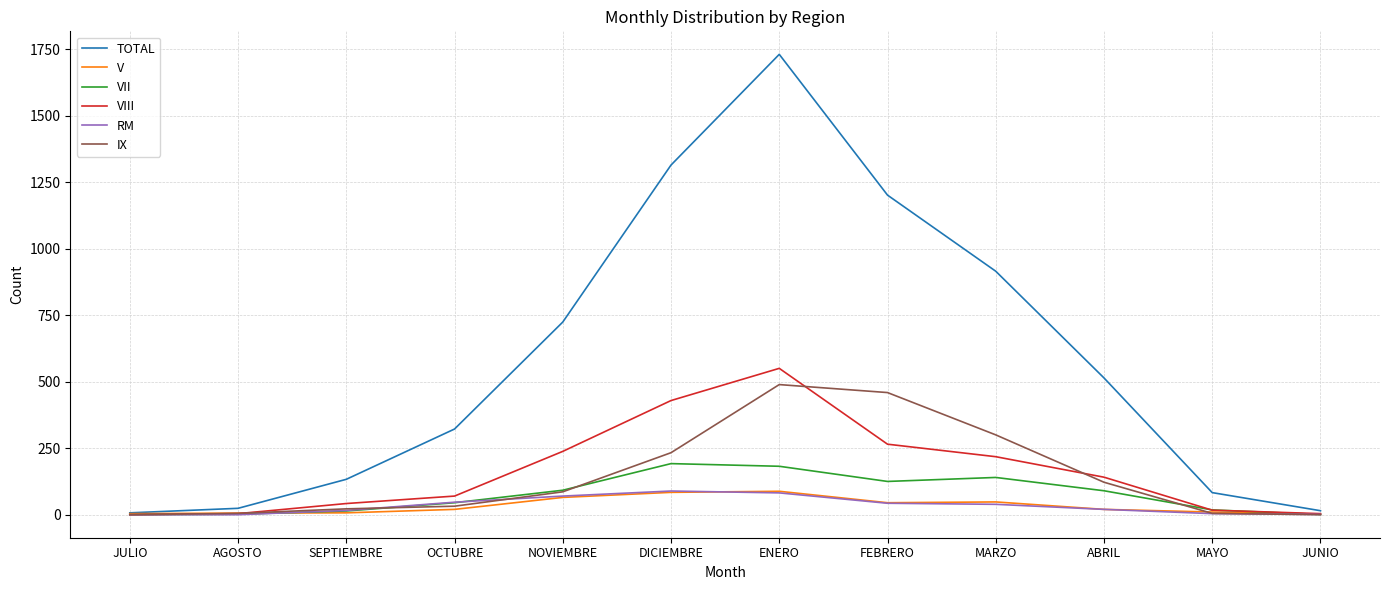

At which label does VII first exceed 90?

NOVIEMBRE